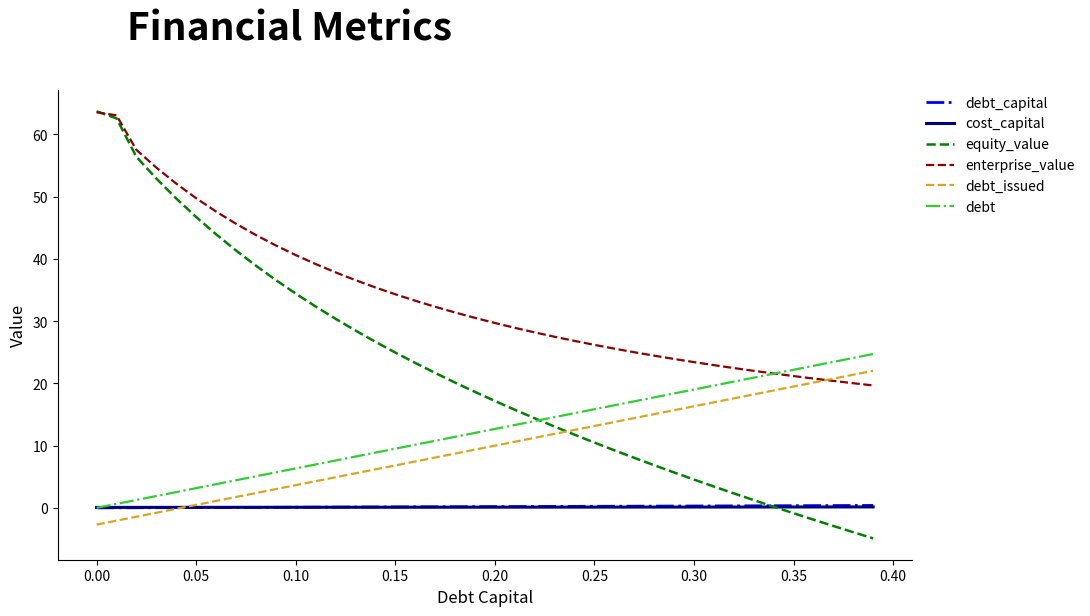

Which series has the largest total across all categories?

enterprise_value